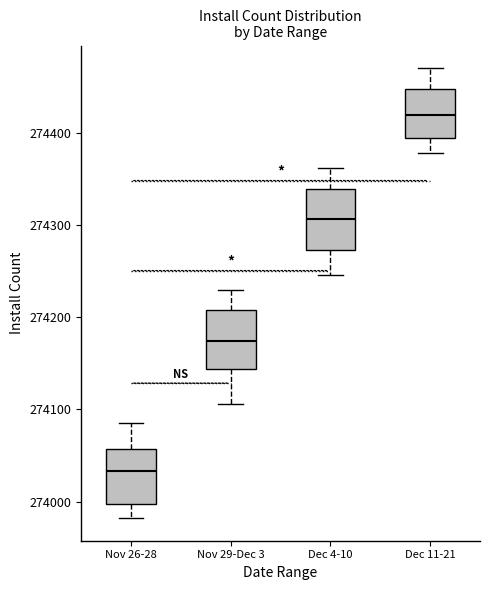

Which box's median line is the highest?

Dec 11-21